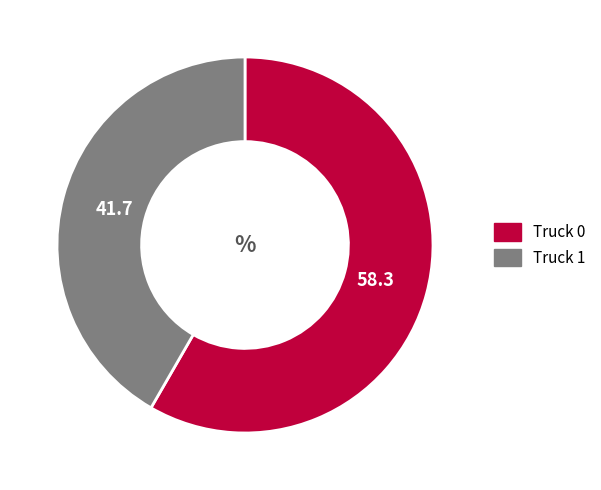

Rank the categories by value from lowest to highest.

Truck 1, Truck 0